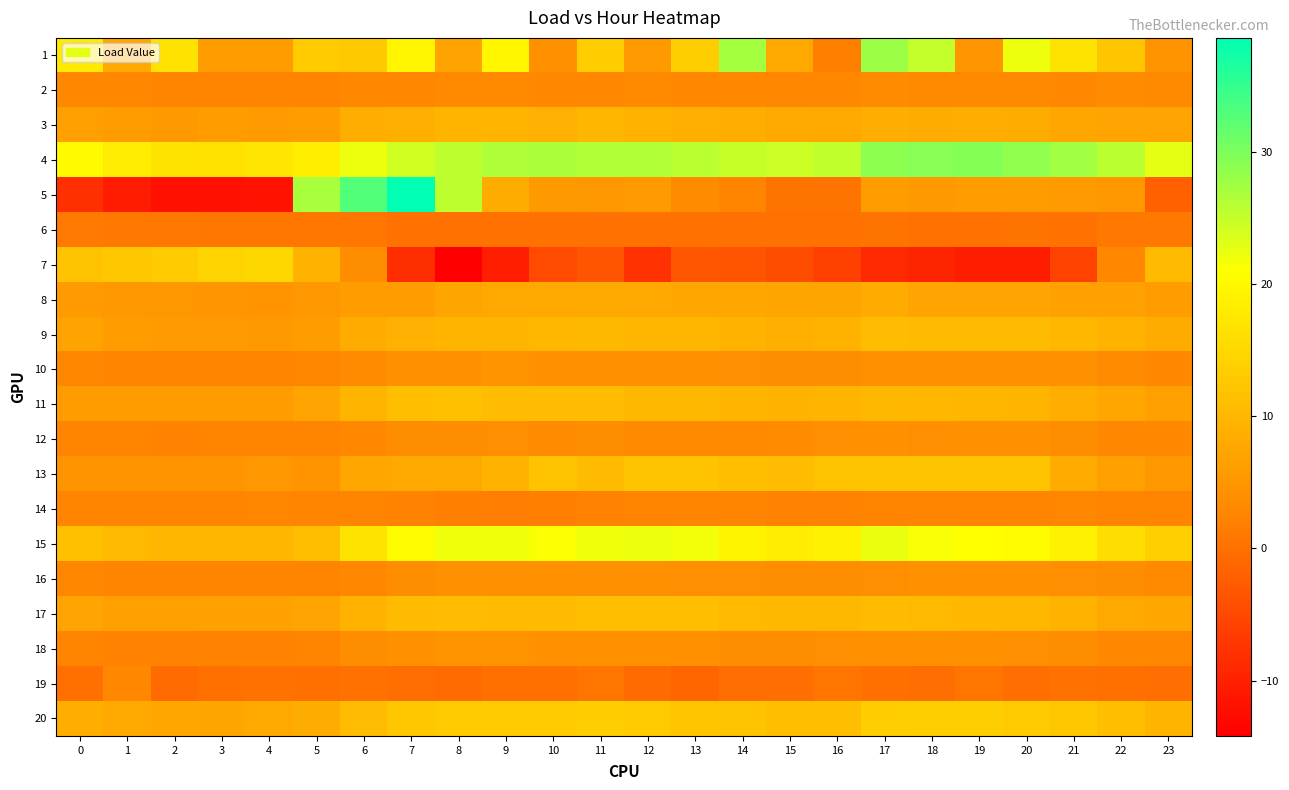

At 4, list the series in order from smallest to largest.

5, 19, 6, 18, 16, 12, 2, 10, 14, 8, 13, 9, 3, 1, 11, 17, 20, 15, 7, 4